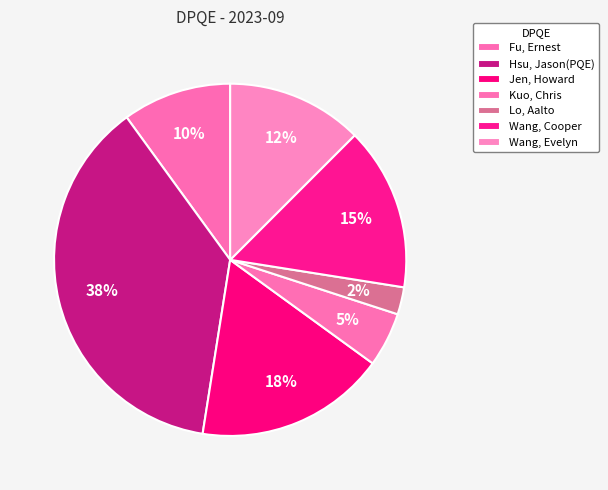

How many slices are in this pie chart?

7